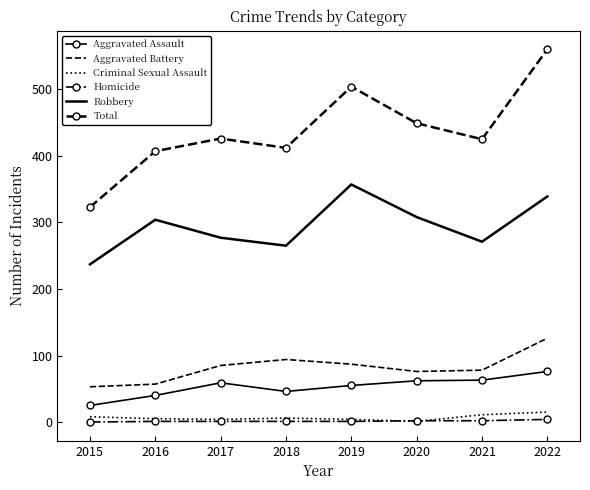

How many distinct data groups are displayed?

6